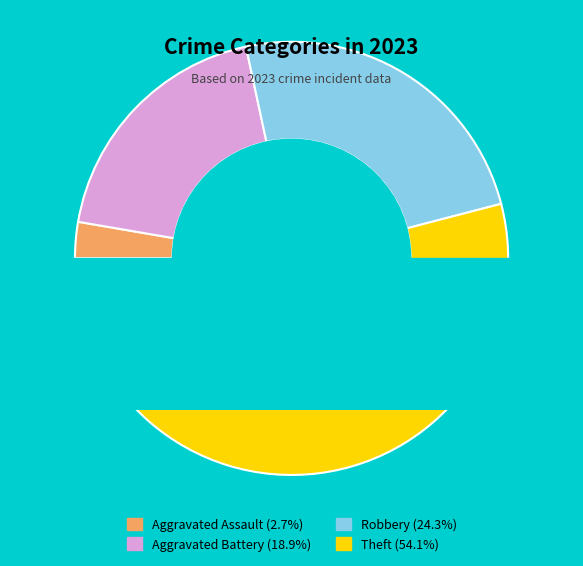

Rank the categories by value from highest to lowest.

Theft, Robbery, Aggravated Battery, Aggravated Assault